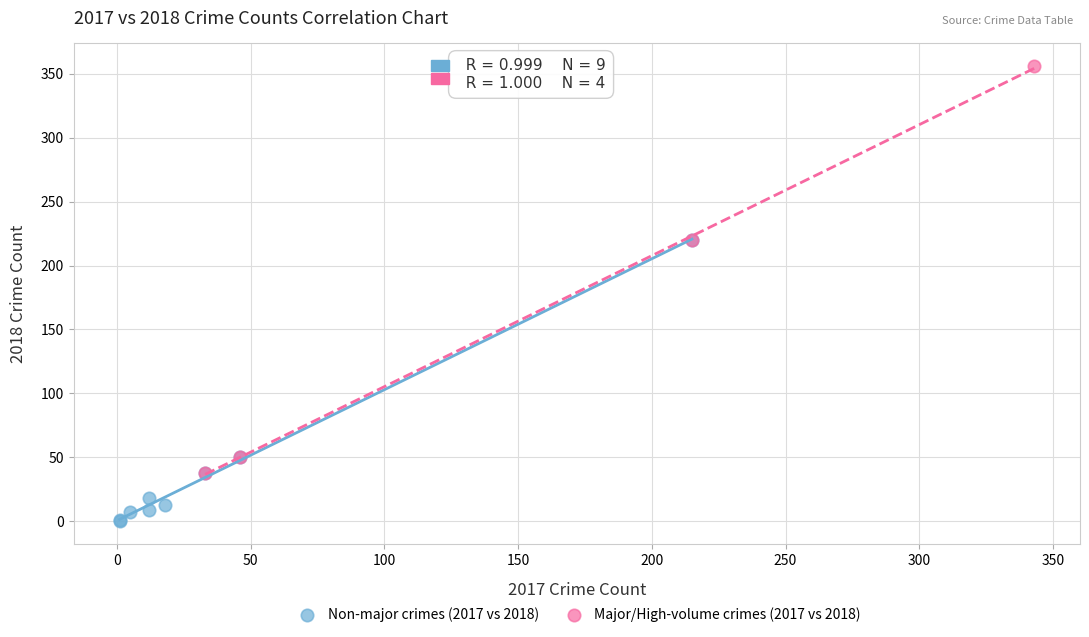

Which series has the largest Y range (max minus min)?

Major/High-volume crimes (2017 vs 2018)